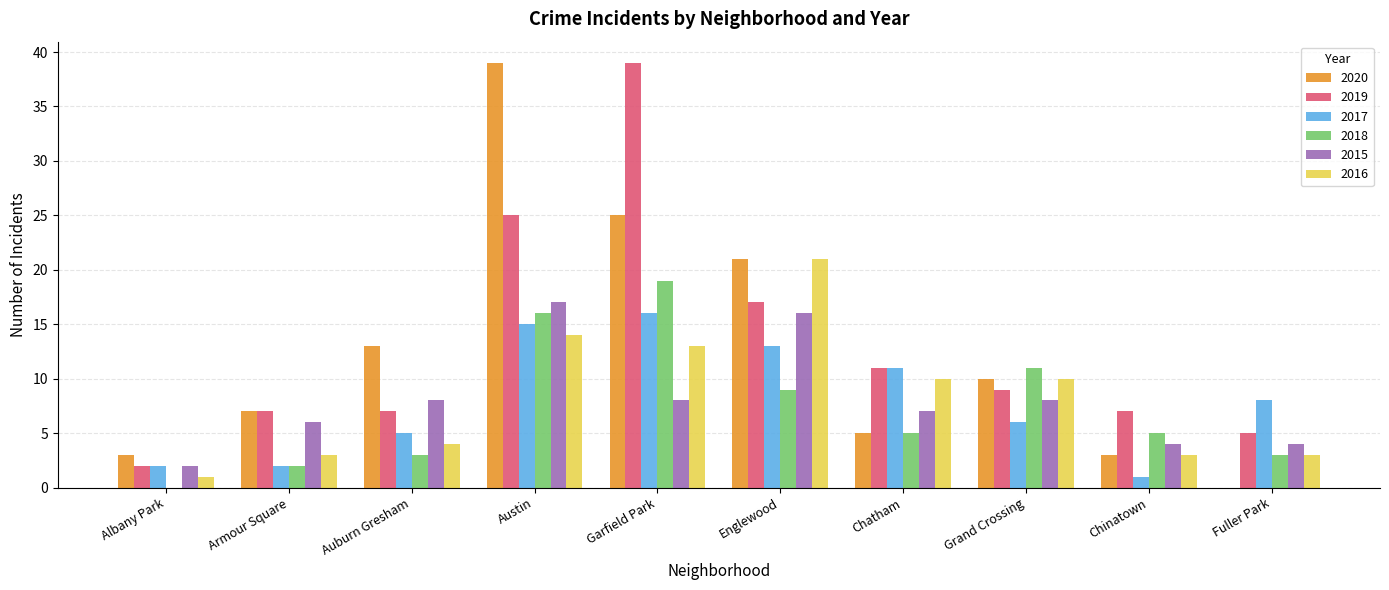

Which series has the largest range (max minus min)?

2020